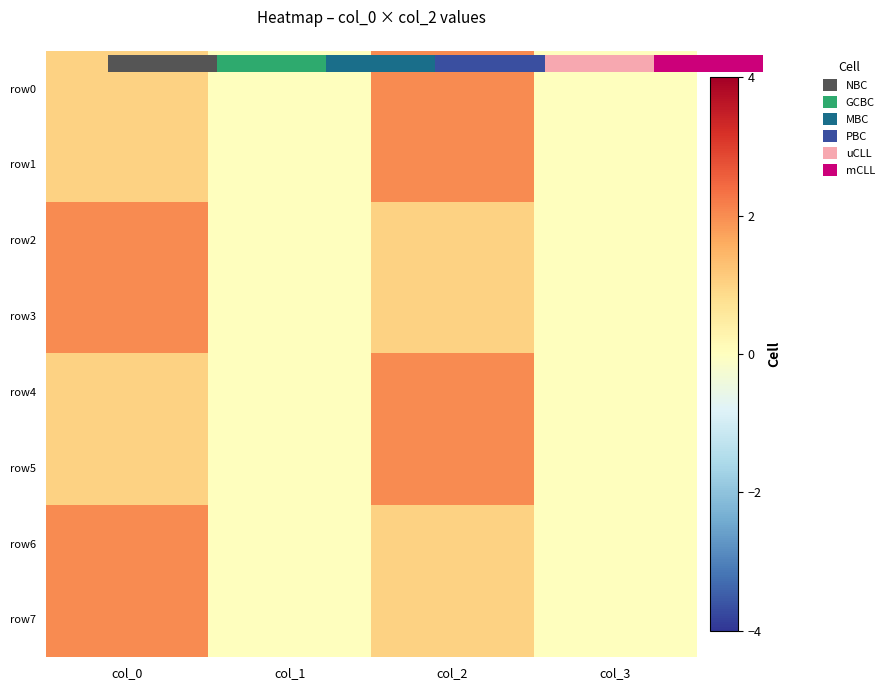

Which category has the lowest value in the row2 series?

col_1